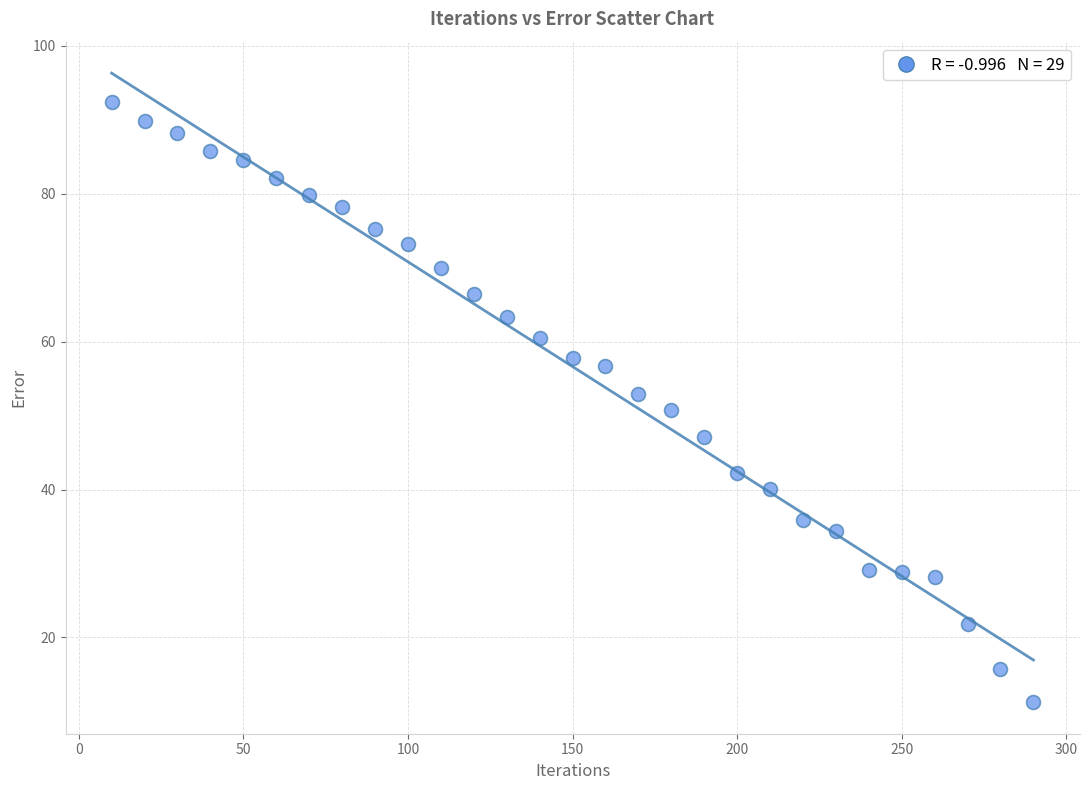

What is the range of X values (max minus min)?

280.0